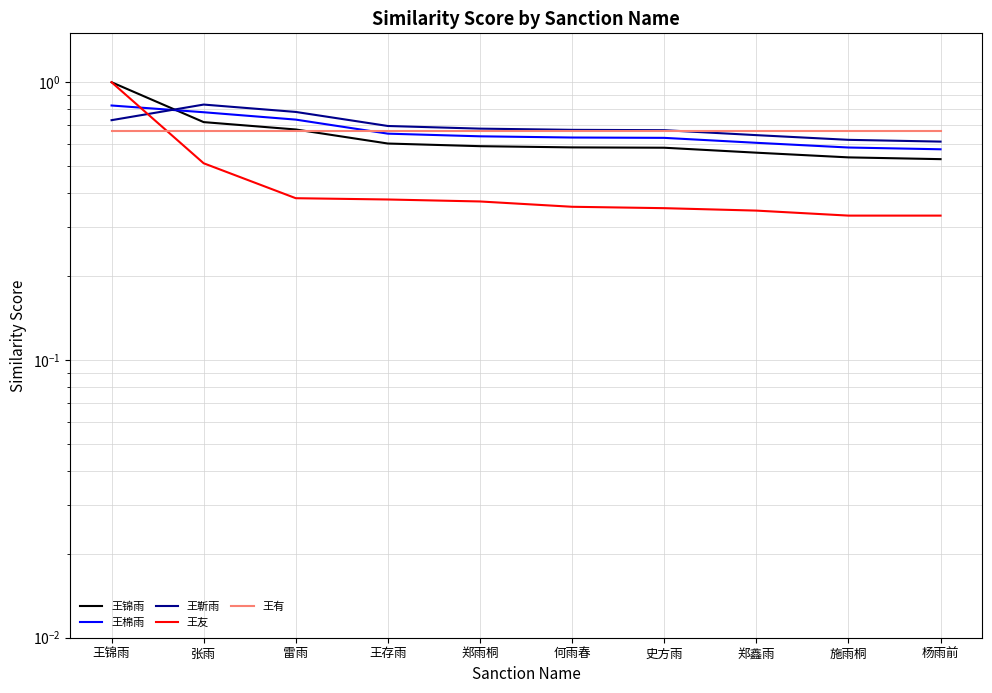

How many series are shown in this chart?

5